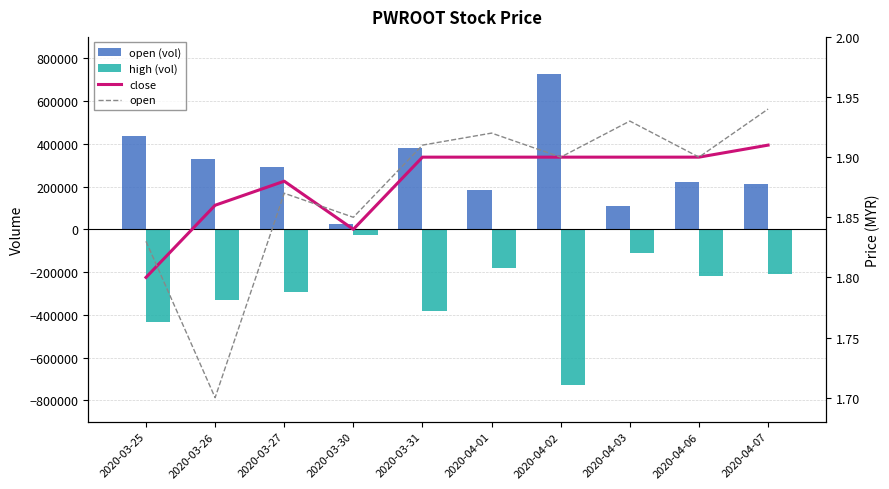

True or false: open has a value of 1.9 at 2020-04-07.

True